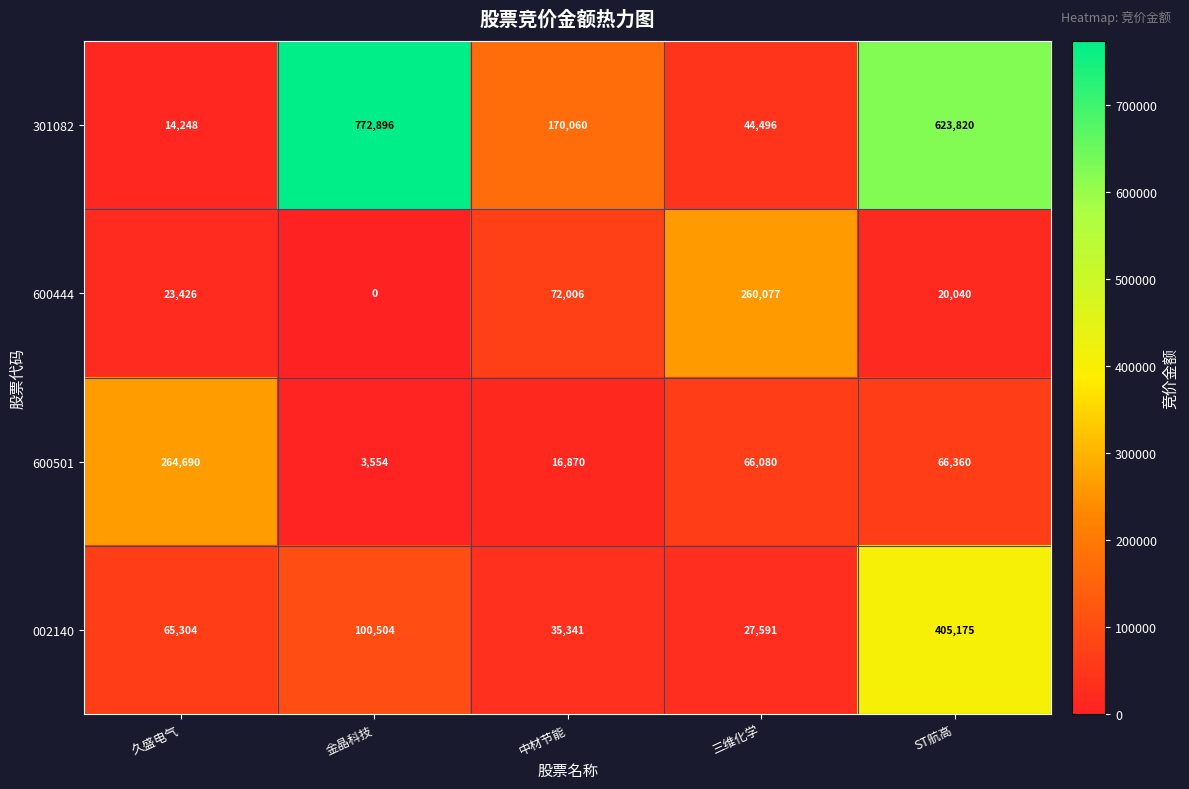

What is the difference between the second highest and minimum values in the 600444 series?

72006